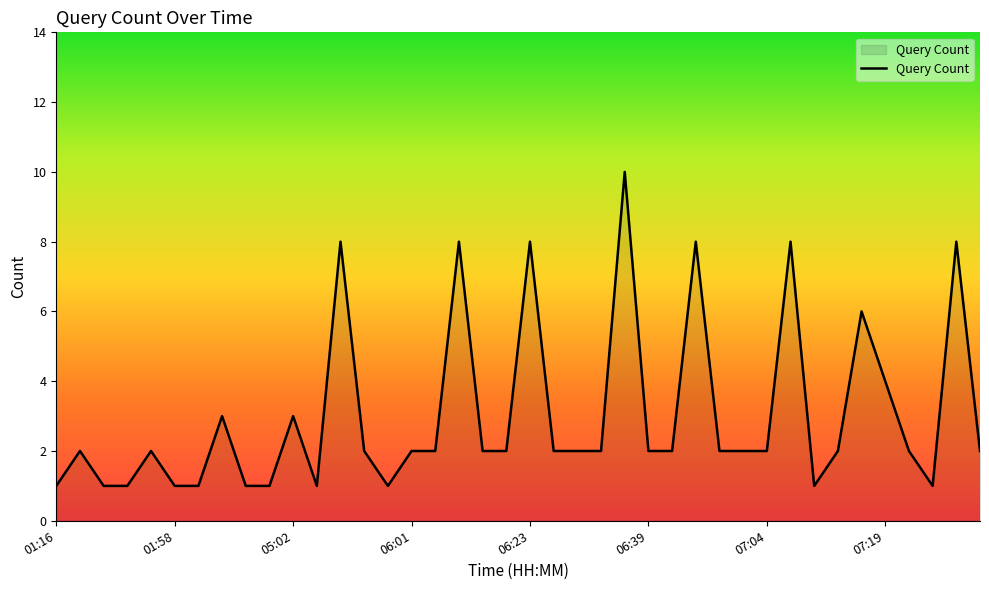

What is the greatest value displayed?

10